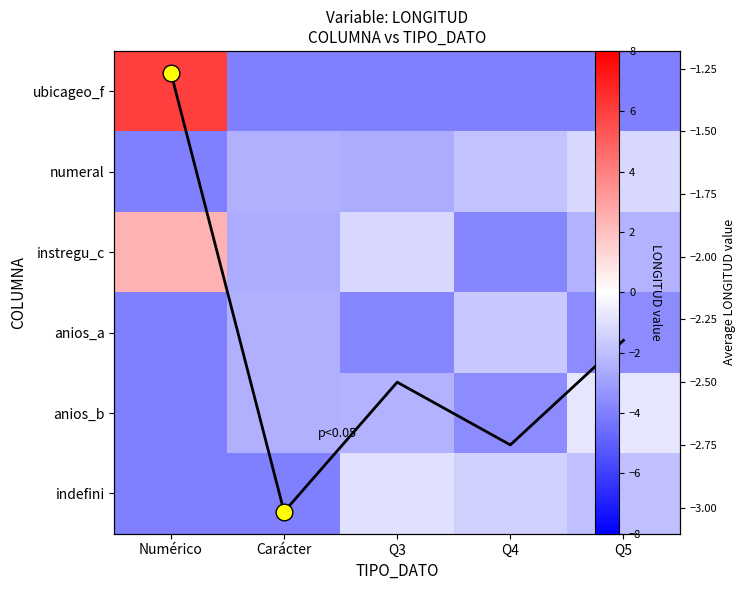

Rank the series at Q4 from lowest to highest value.

ubicageo_f, instregu_c, anios_b, Average, numeral, anios_a, indefini